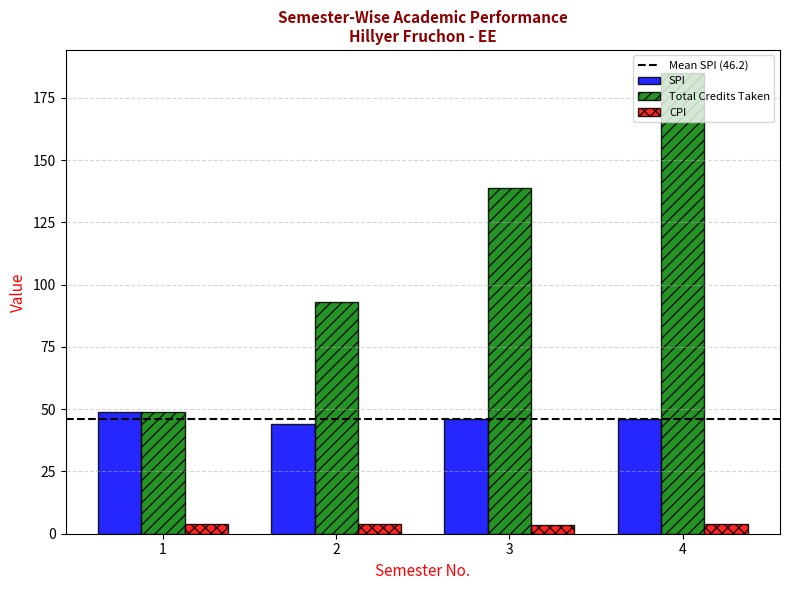

What is the sum of all Total Credits Taken values?

466.0